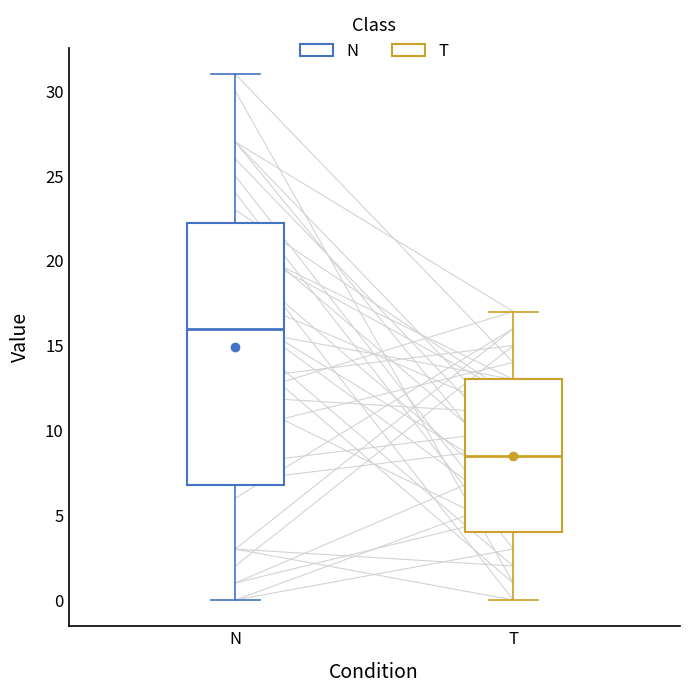

Which box is the tallest, from its lower edge to its upper edge?

N